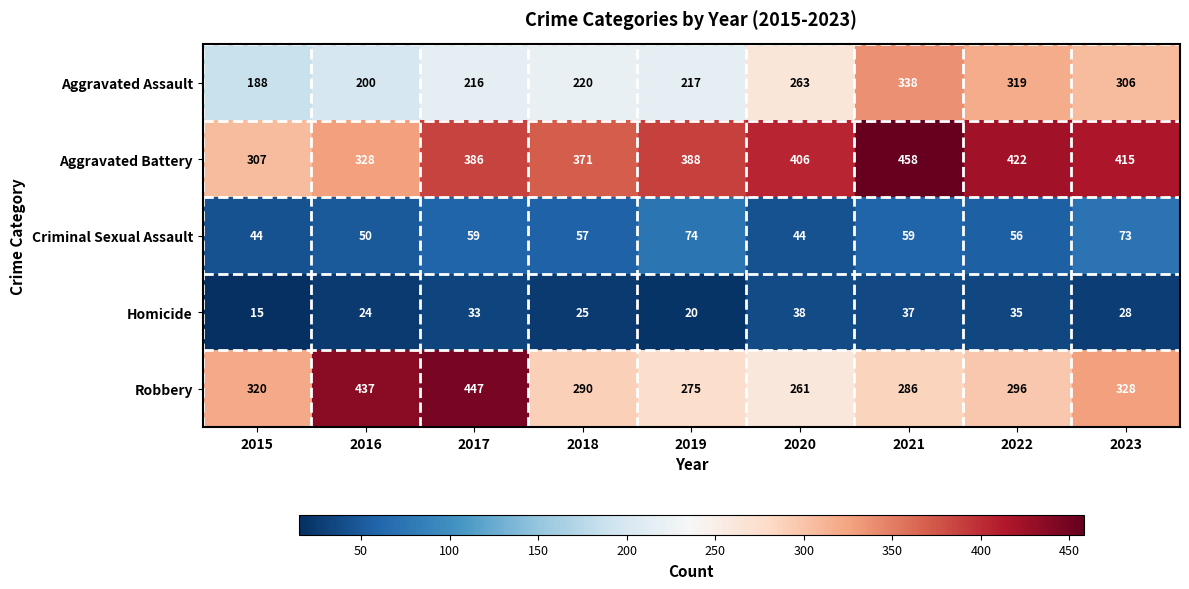

How many data points in Criminal Sexual Assault are less than 57?

4